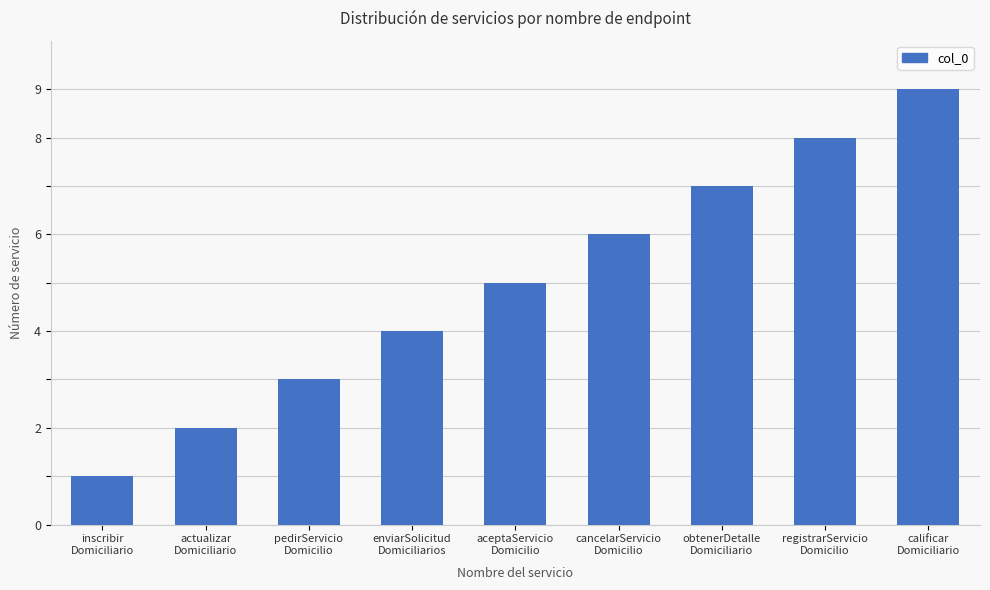

What position from the right is calificar
Domiciliario?

1